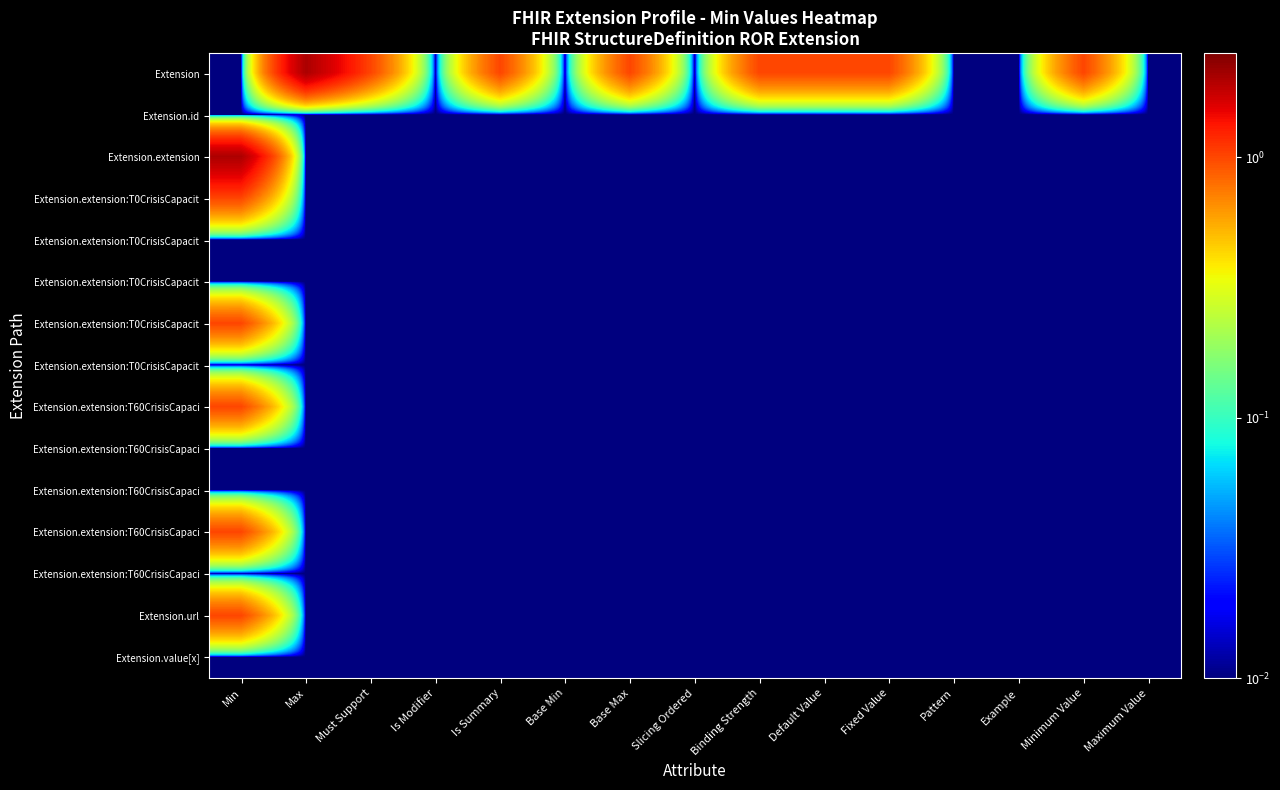

Which has a higher value, Base Max or Example?

Base Max